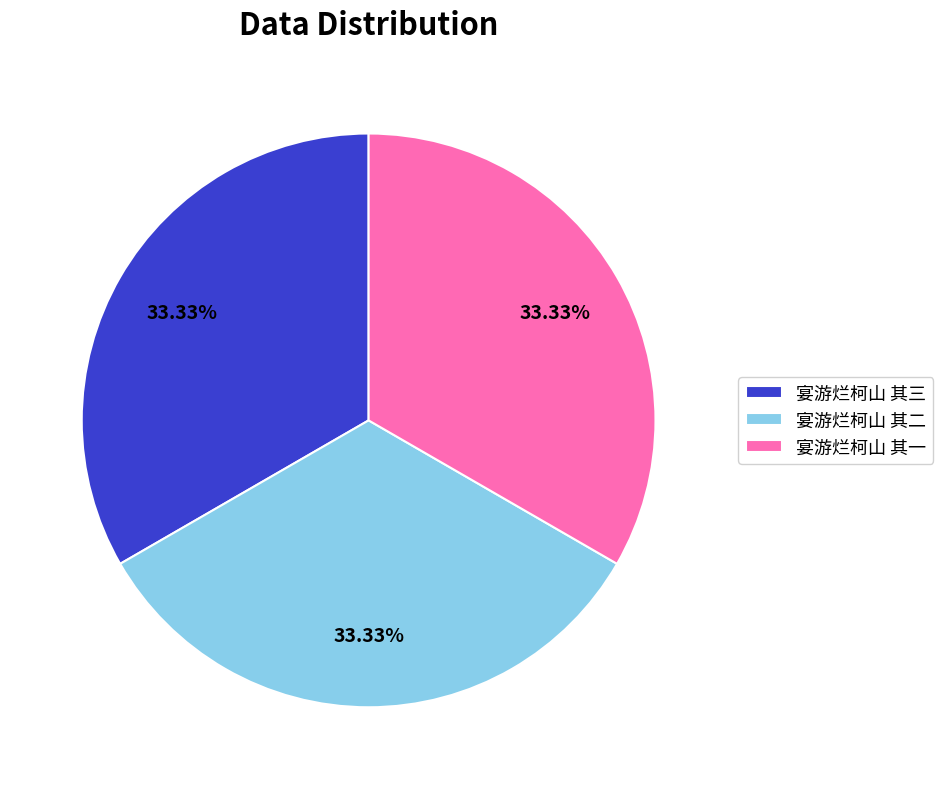

Is it true that 宴游烂柯山 其二 is 33% of the pie?

True